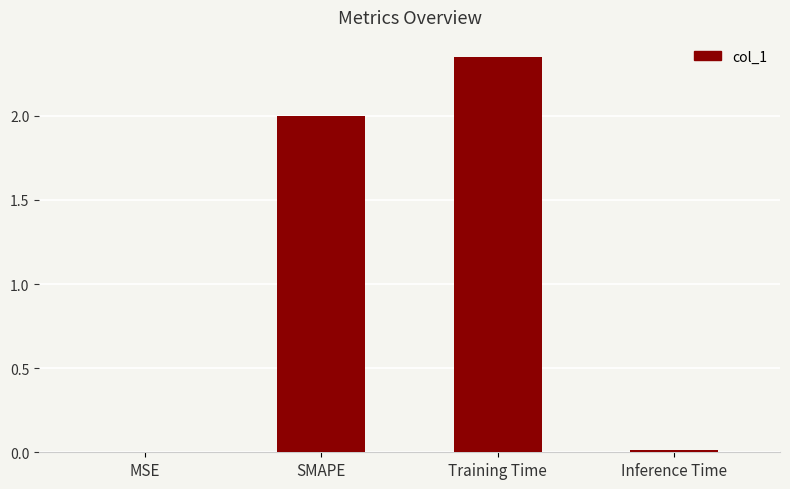

Which has a higher value, Inference Time or Training Time?

Training Time